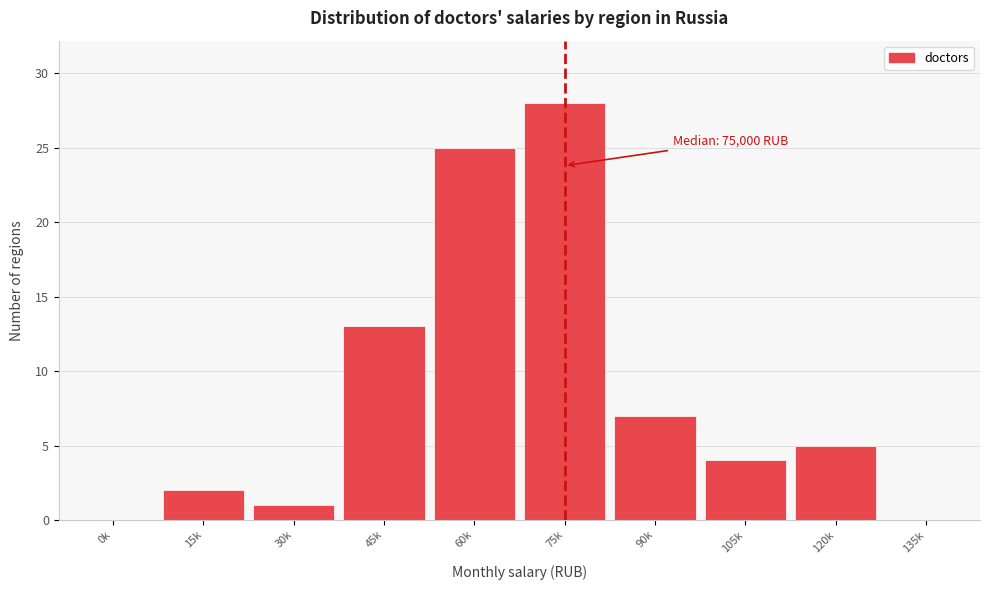

Reading left to right, transcribe all the data shown in this chart.

0k=0	15k=2	30k=1	45k=13	60k=25	75k=28	90k=7	105k=4	120k=5	135k=0